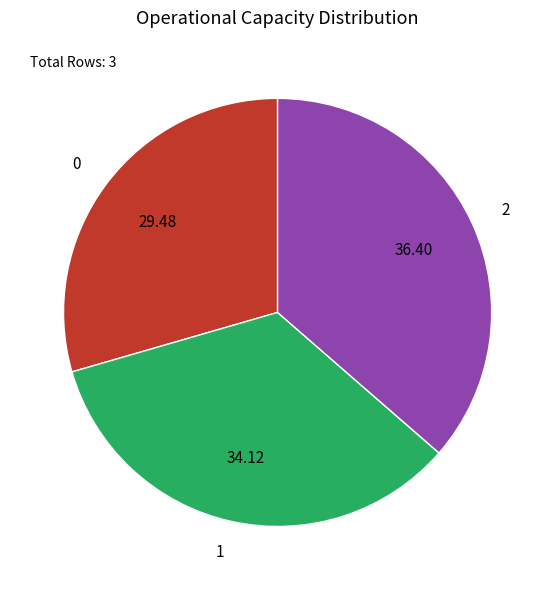

Is there a majority slice in this chart?

No